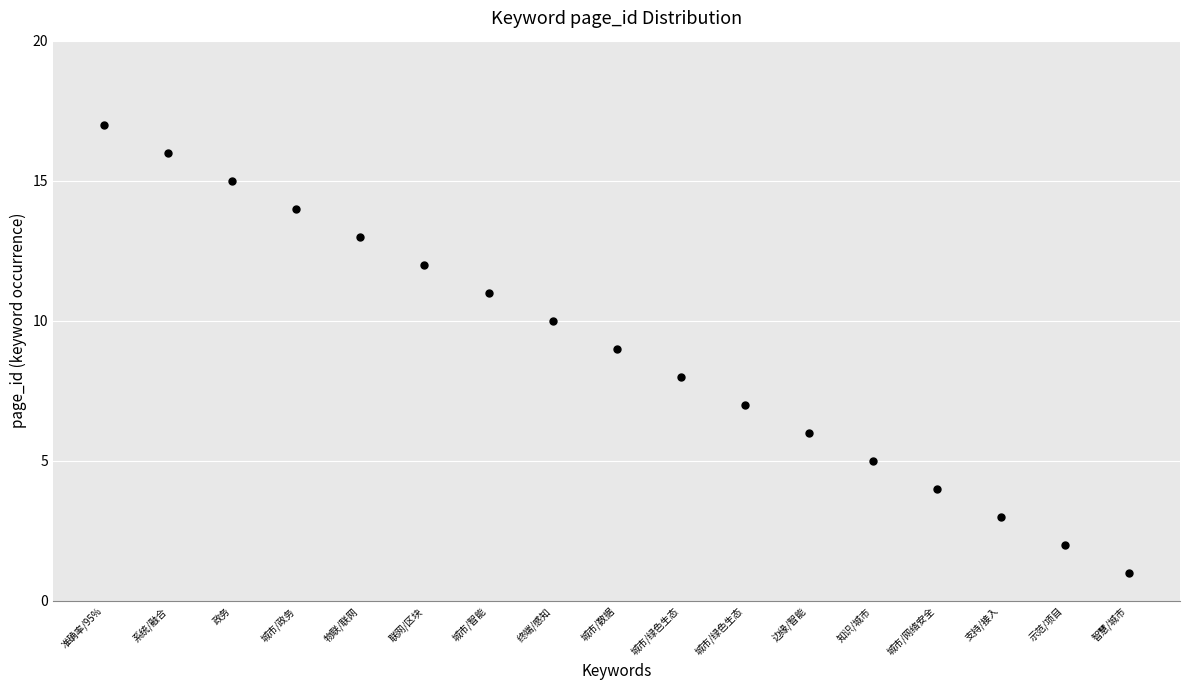

What is the range of Y values (max minus min)?

16